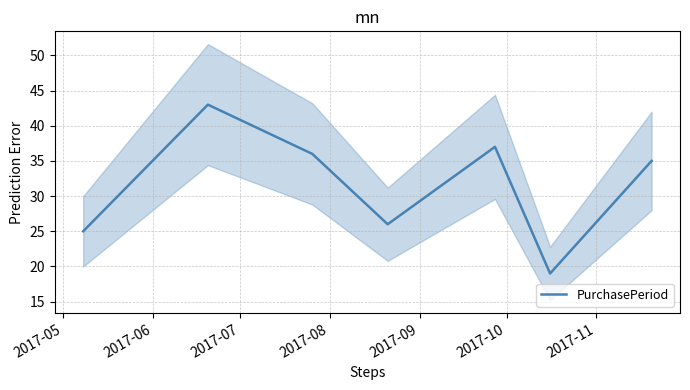

What is the sum of all values?

221